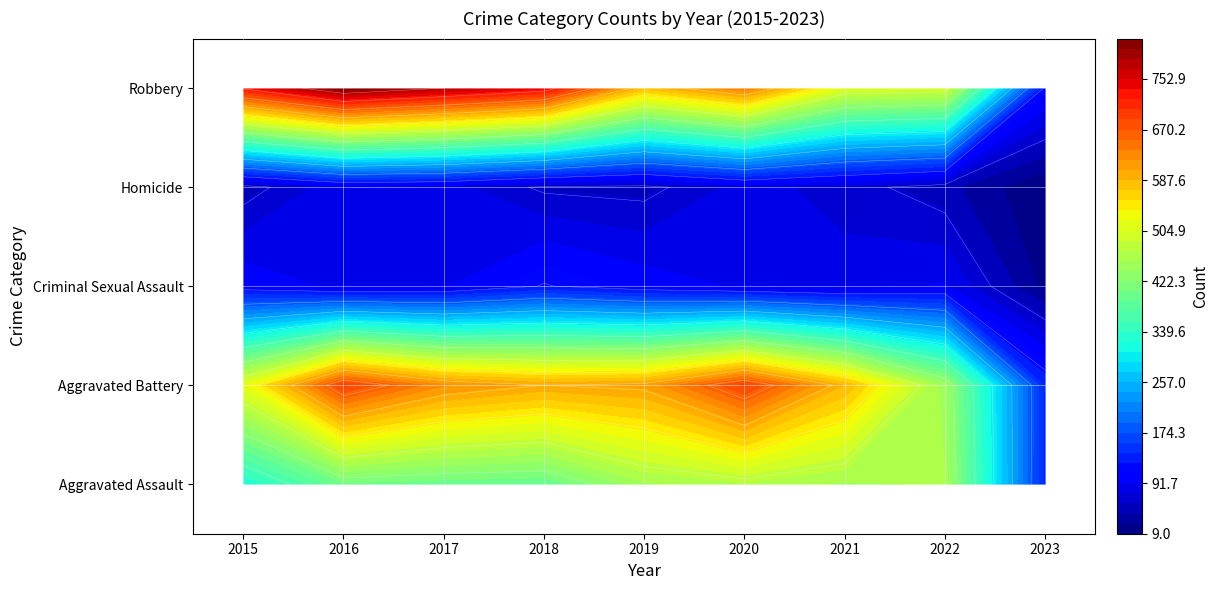

Where is Robbery nearest to the value 467?

2022